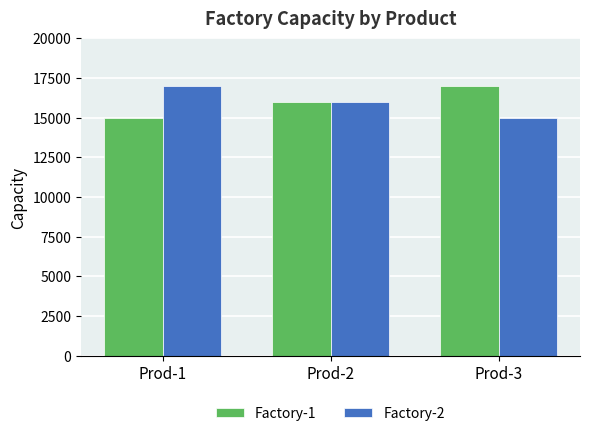

The Factory-1 series shows 17000 at Prod-3. True or false?

True